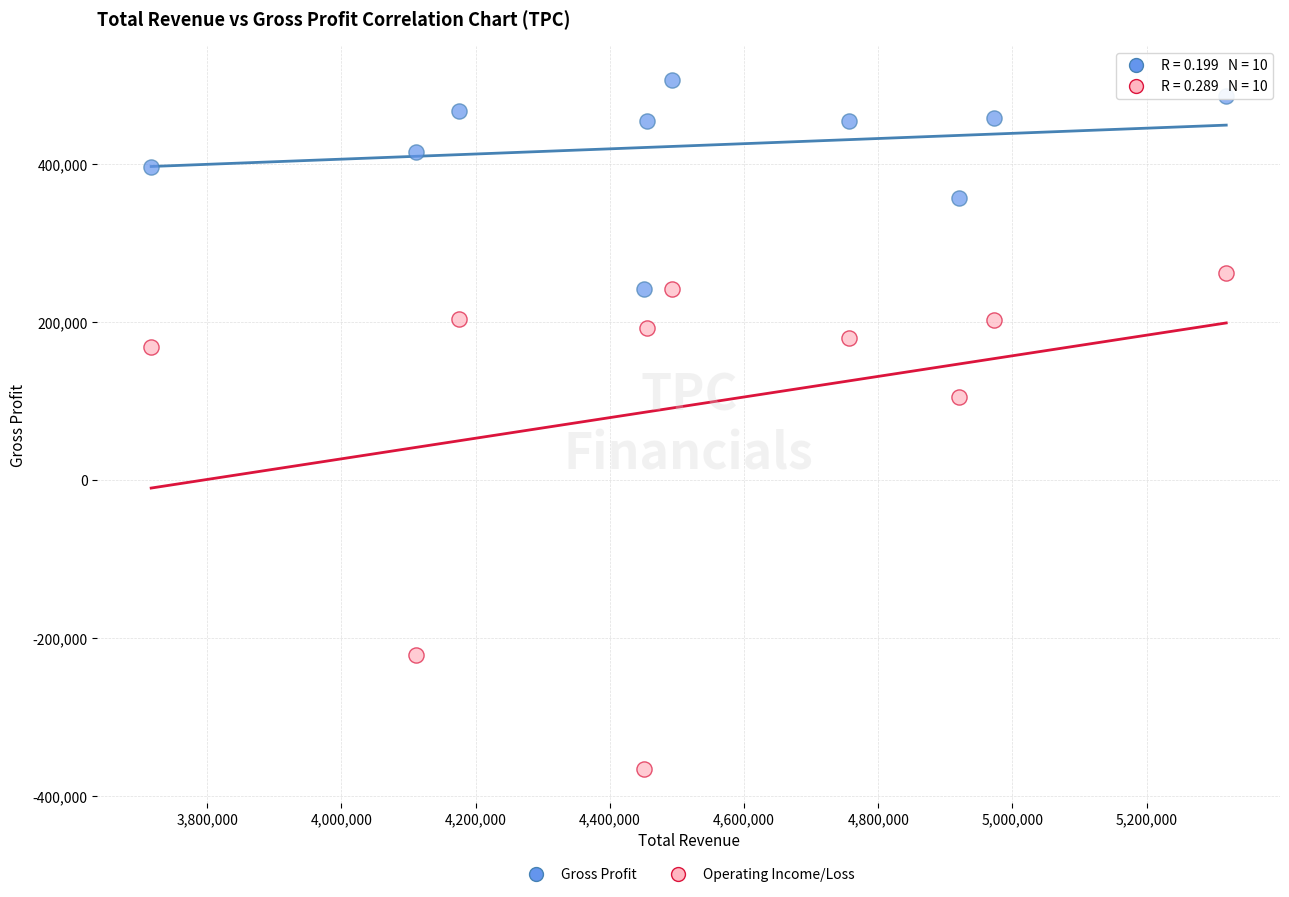

Across all data points, what is the range of Y values (max minus min)?

870400